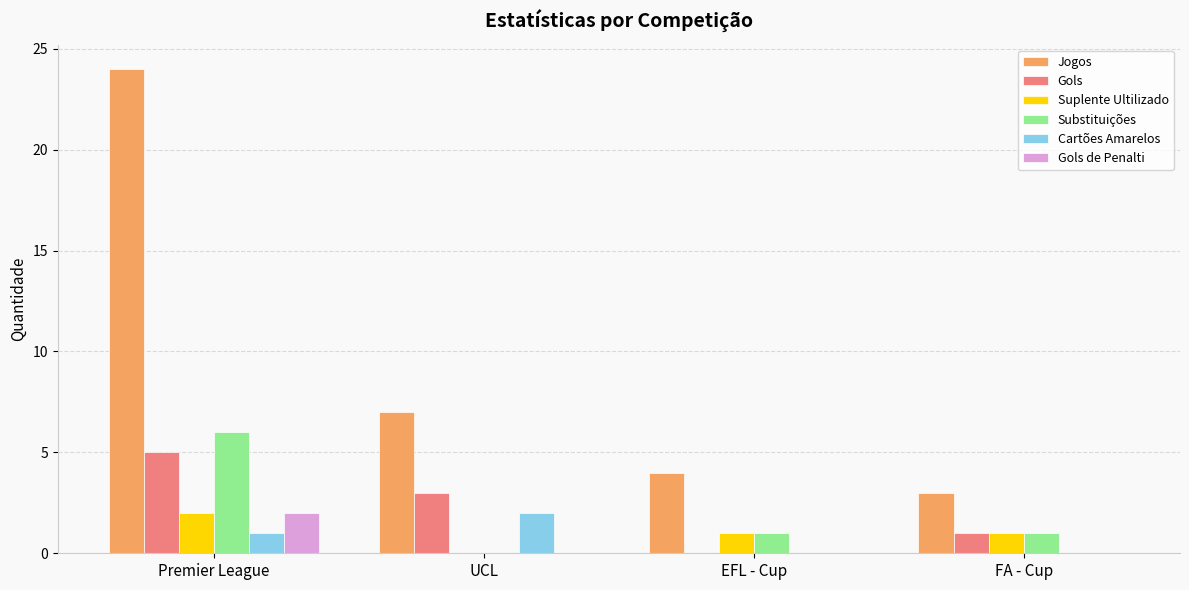

Read the Substituições value at Premier League.

6